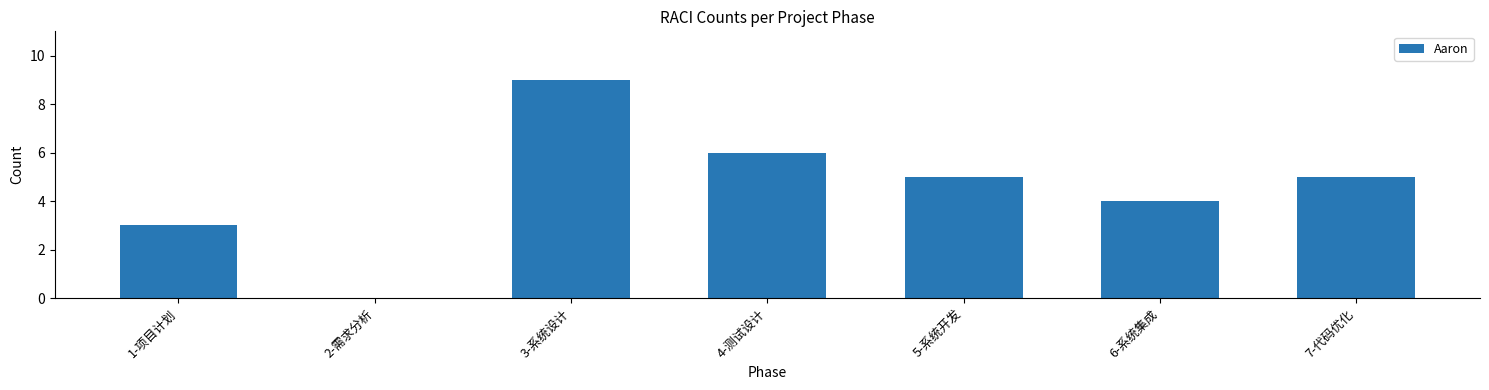

Is it true that the value at 5-系统开发 is 5?

True